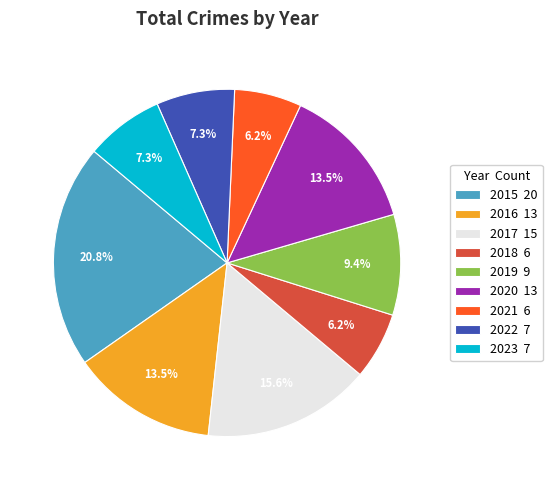

Which has a higher value, 2020 or 2017?

2017